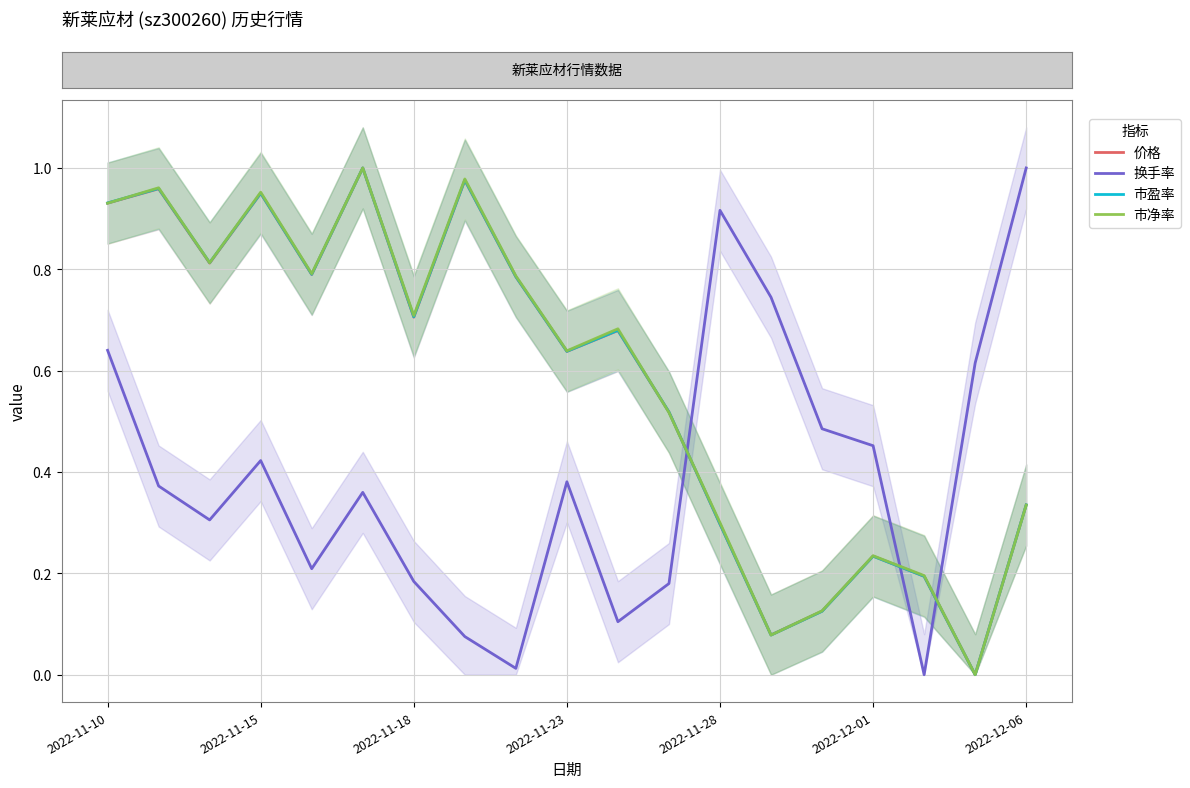

What is the value of the 市净率 point at the 2nd from the left?

1.0